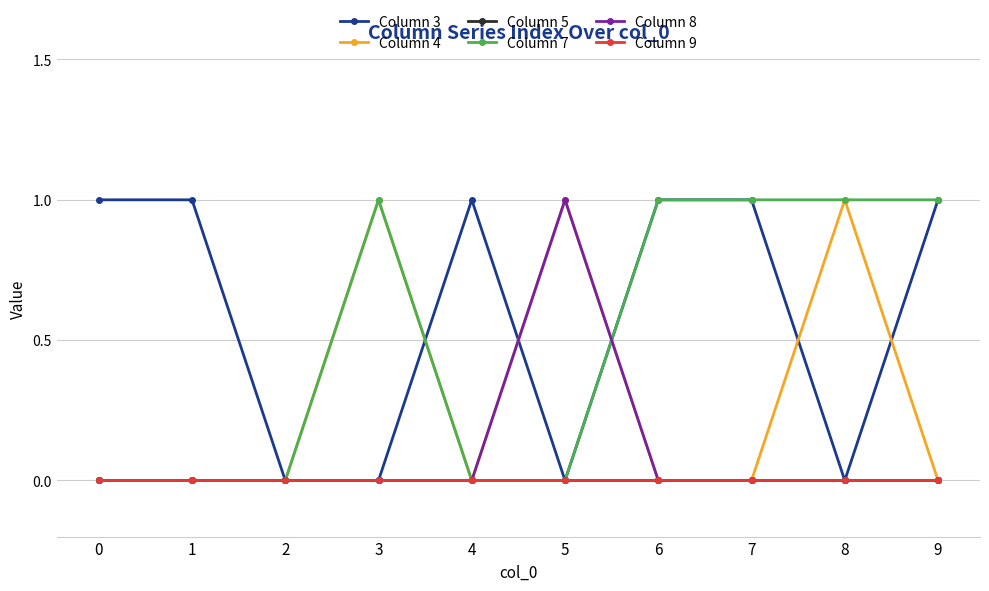

Does the chart have visible grid lines?

Yes